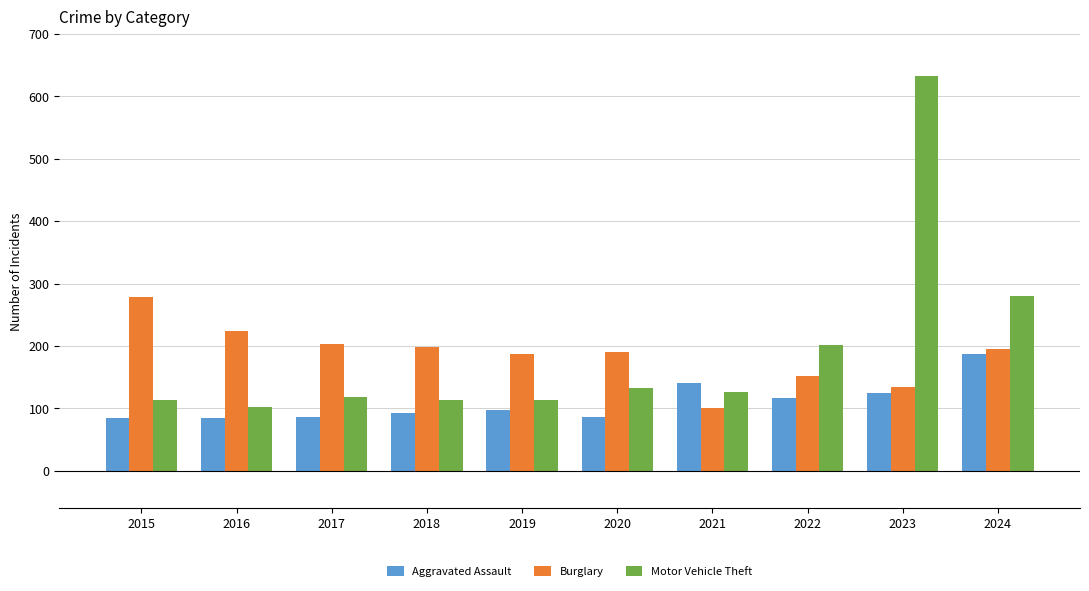

The Motor Vehicle Theft series shows 280 at 2024. True or false?

True